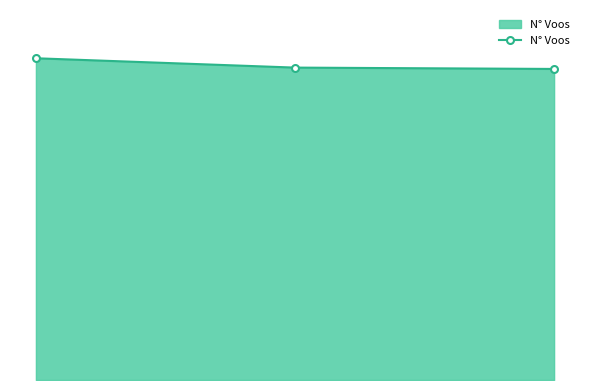

Is this an area chart (filled region under the line)?

Yes